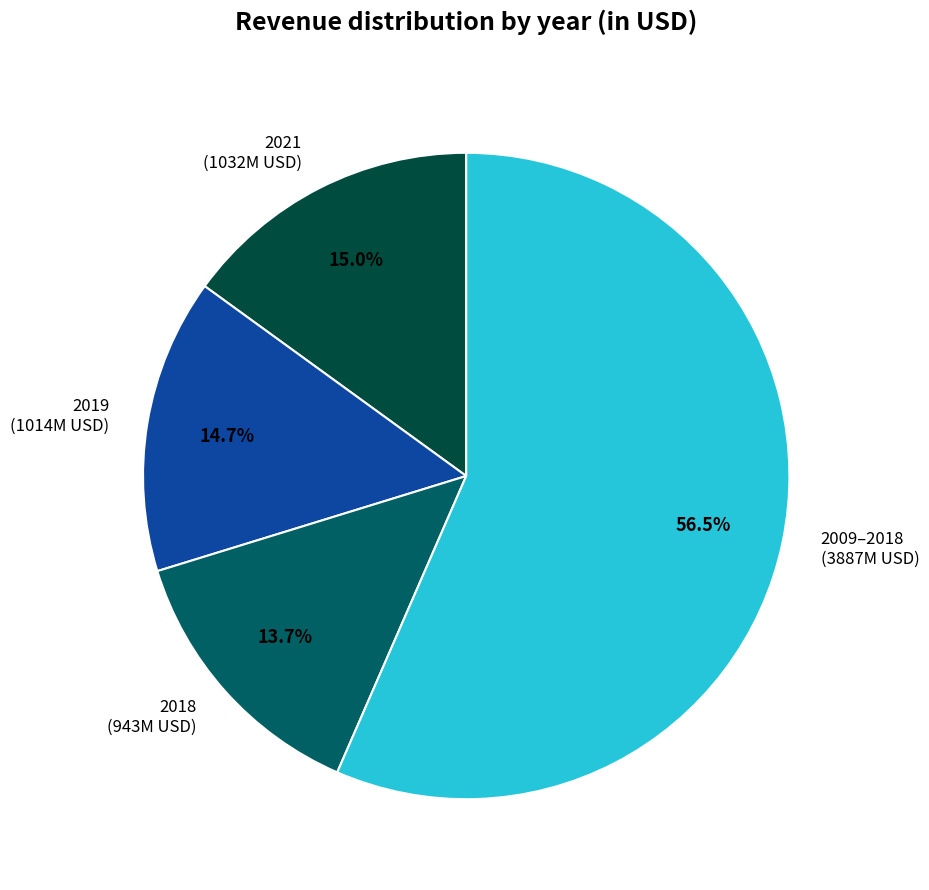

What is the majority slice?

2009–2018 (3887M USD)